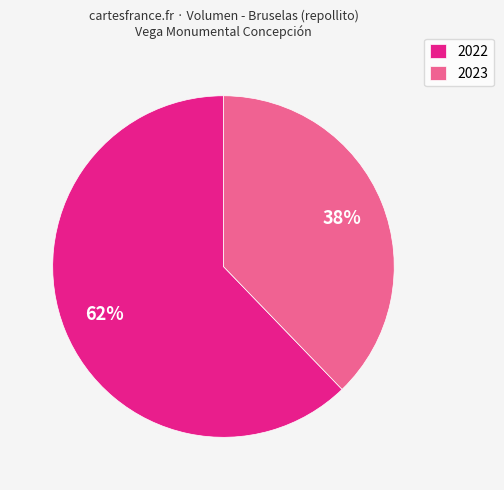

To the nearest percent, what is the difference between the 2023 and 2022 slice percentages?

24%